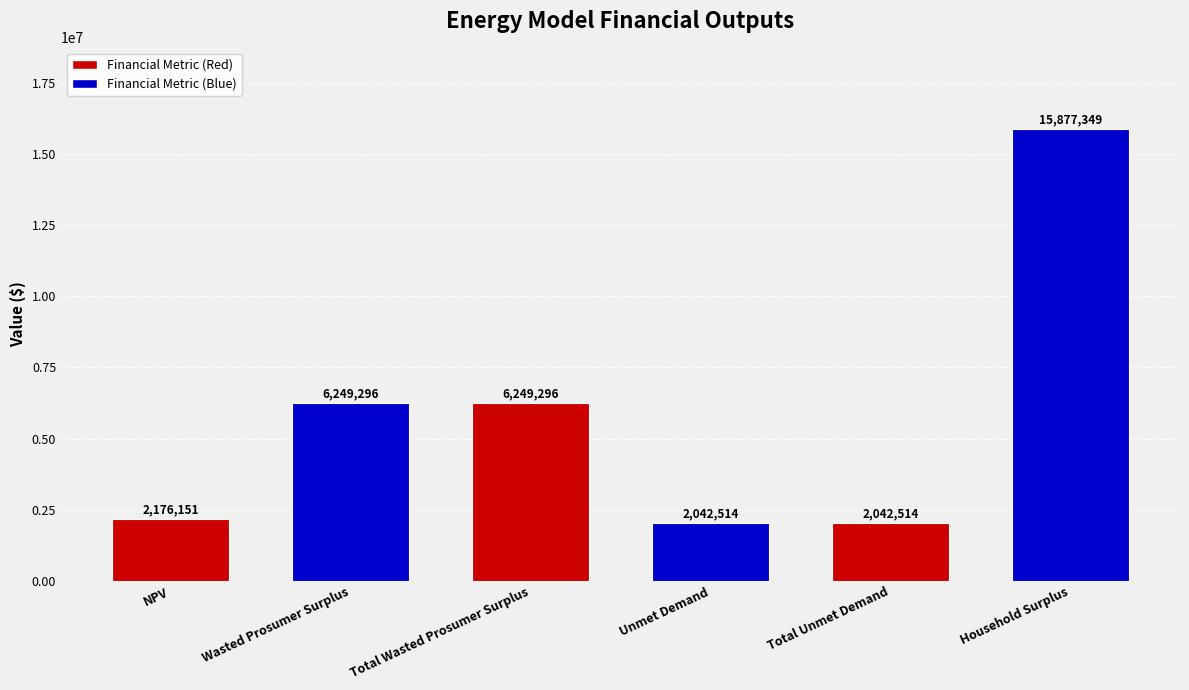

How many values are below 6249295?

3